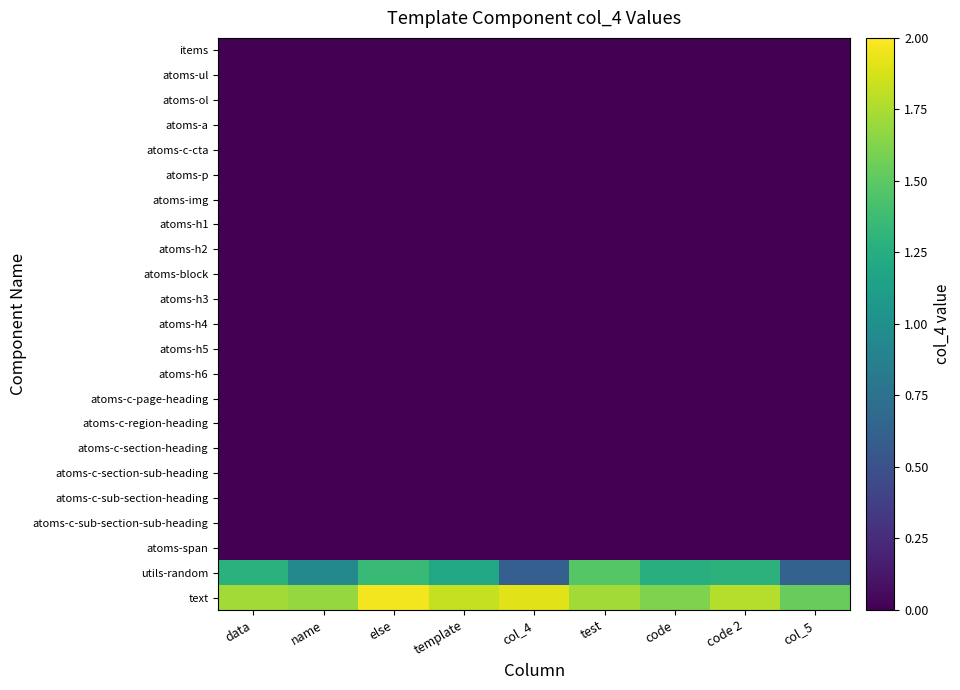

Reading left to right, list all the values displayed in this chart.

items: data=0.0	name=0.0	else=0.0	template=0.0	col_4=0.0	test=0.0	code=0.0	code 2=0.0	col_5=0.0
atoms-ul: data=0.0	name=0.0	else=0.0	template=0.0	col_4=0.0	test=0.0	code=0.0	code 2=0.0	col_5=0.0
atoms-ol: data=0.0	name=0.0	else=0.0	template=0.0	col_4=0.0	test=0.0	code=0.0	code 2=0.0	col_5=0.0
atoms-a: data=0.0	name=0.0	else=0.0	template=0.0	col_4=0.0	test=0.0	code=0.0	code 2=0.0	col_5=0.0
atoms-c-cta: data=0.0	name=0.0	else=0.0	template=0.0	col_4=0.0	test=0.0	code=0.0	code 2=0.0	col_5=0.0
atoms-p: data=0.0	name=0.0	else=0.0	template=0.0	col_4=0.0	test=0.0	code=0.0	code 2=0.0	col_5=0.0
atoms-img: data=0.0	name=0.0	else=0.0	template=0.0	col_4=0.0	test=0.0	code=0.0	code 2=0.0	col_5=0.0
atoms-h1: data=0.0	name=0.0	else=0.0	template=0.0	col_4=0.0	test=0.0	code=0.0	code 2=0.0	col_5=0.0
atoms-h2: data=0.0	name=0.0	else=0.0	template=0.0	col_4=0.0	test=0.0	code=0.0	code 2=0.0	col_5=0.0
atoms-block: data=0.0	name=0.0	else=0.0	template=0.0	col_4=0.0	test=0.0	code=0.0	code 2=0.0	col_5=0.0
atoms-h3: data=0.0	name=0.0	else=0.0	template=0.0	col_4=0.0	test=0.0	code=0.0	code 2=0.0	col_5=0.0
atoms-h4: data=0.0	name=0.0	else=0.0	template=0.0	col_4=0.0	test=0.0	code=0.0	code 2=0.0	col_5=0.0
atoms-h5: data=0.0	name=0.0	else=0.0	template=0.0	col_4=0.0	test=0.0	code=0.0	code 2=0.0	col_5=0.0
atoms-h6: data=0.0	name=0.0	else=0.0	template=0.0	col_4=0.0	test=0.0	code=0.0	code 2=0.0	col_5=0.0
atoms-c-page-heading: data=0.0	name=0.0	else=0.0	template=0.0	col_4=0.0	test=0.0	code=0.0	code 2=0.0	col_5=0.0
atoms-c-region-heading: data=0.0	name=0.0	else=0.0	template=0.0	col_4=0.0	test=0.0	code=0.0	code 2=0.0	col_5=0.0
atoms-c-section-heading: data=0.0	name=0.0	else=0.0	template=0.0	col_4=0.0	test=0.0	code=0.0	code 2=0.0	col_5=0.0
atoms-c-section-sub-heading: data=0.0	name=0.0	else=0.0	template=0.0	col_4=0.0	test=0.0	code=0.0	code 2=0.0	col_5=0.0
atoms-c-sub-section-heading: data=0.0	name=0.0	else=0.0	template=0.0	col_4=0.0	test=0.0	code=0.0	code 2=0.0	col_5=0.0
atoms-c-sub-section-sub-heading: data=0.0	name=0.0	else=0.0	template=0.0	col_4=0.0	test=0.0	code=0.0	code 2=0.0	col_5=0.0
atoms-span: data=0.0	name=0.0	else=0.0	template=0.0	col_4=0.0	test=0.0	code=0.0	code 2=0.0	col_5=0.0
utils-random: data=1.3	name=0.9	else=1.4	template=1.2	col_4=0.6	test=1.5	code=1.3	code 2=1.3	col_5=0.6
text: data=1.7	name=1.7	else=2.0	template=1.8	col_4=1.9	test=1.7	code=1.6	code 2=1.8	col_5=1.5